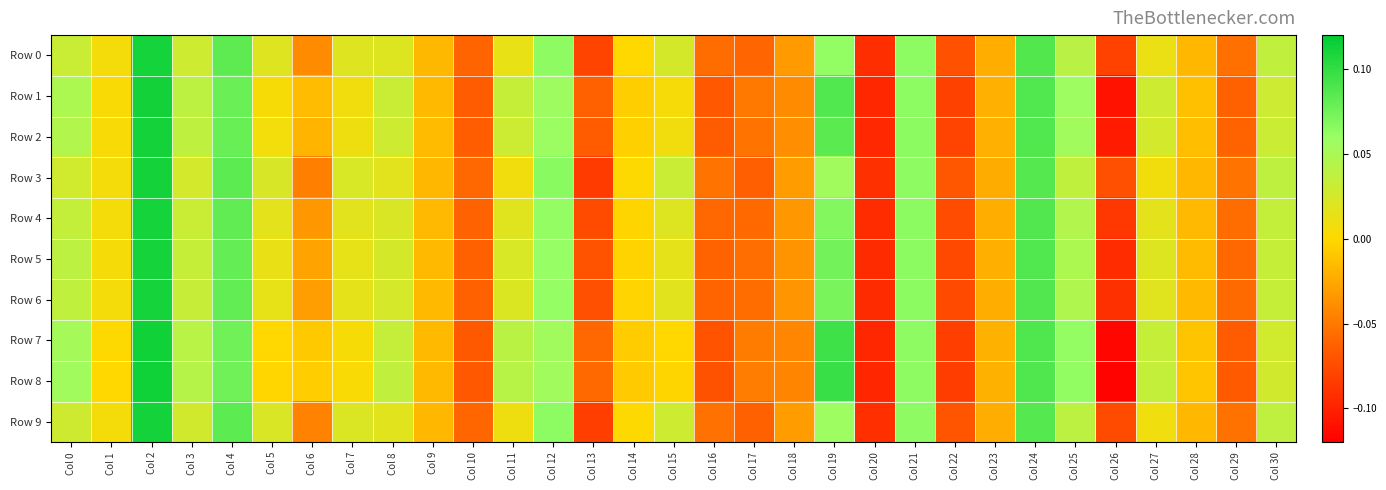

Count the number of data series in this chart.

10